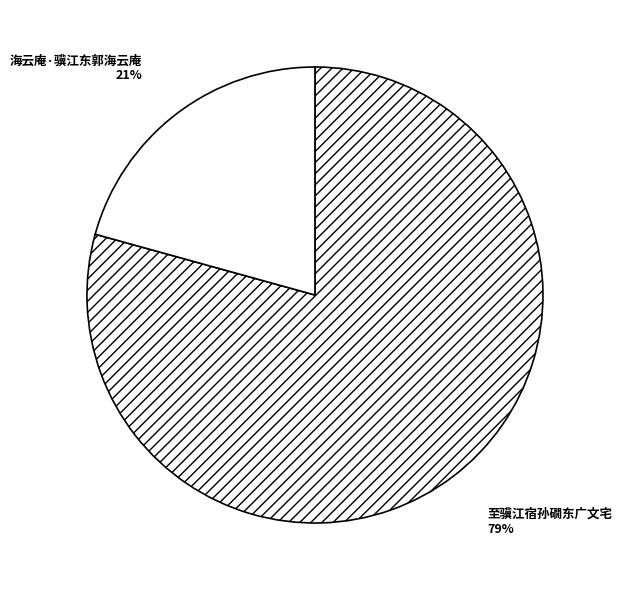

To the nearest percent, what is the average slice percentage?

50%